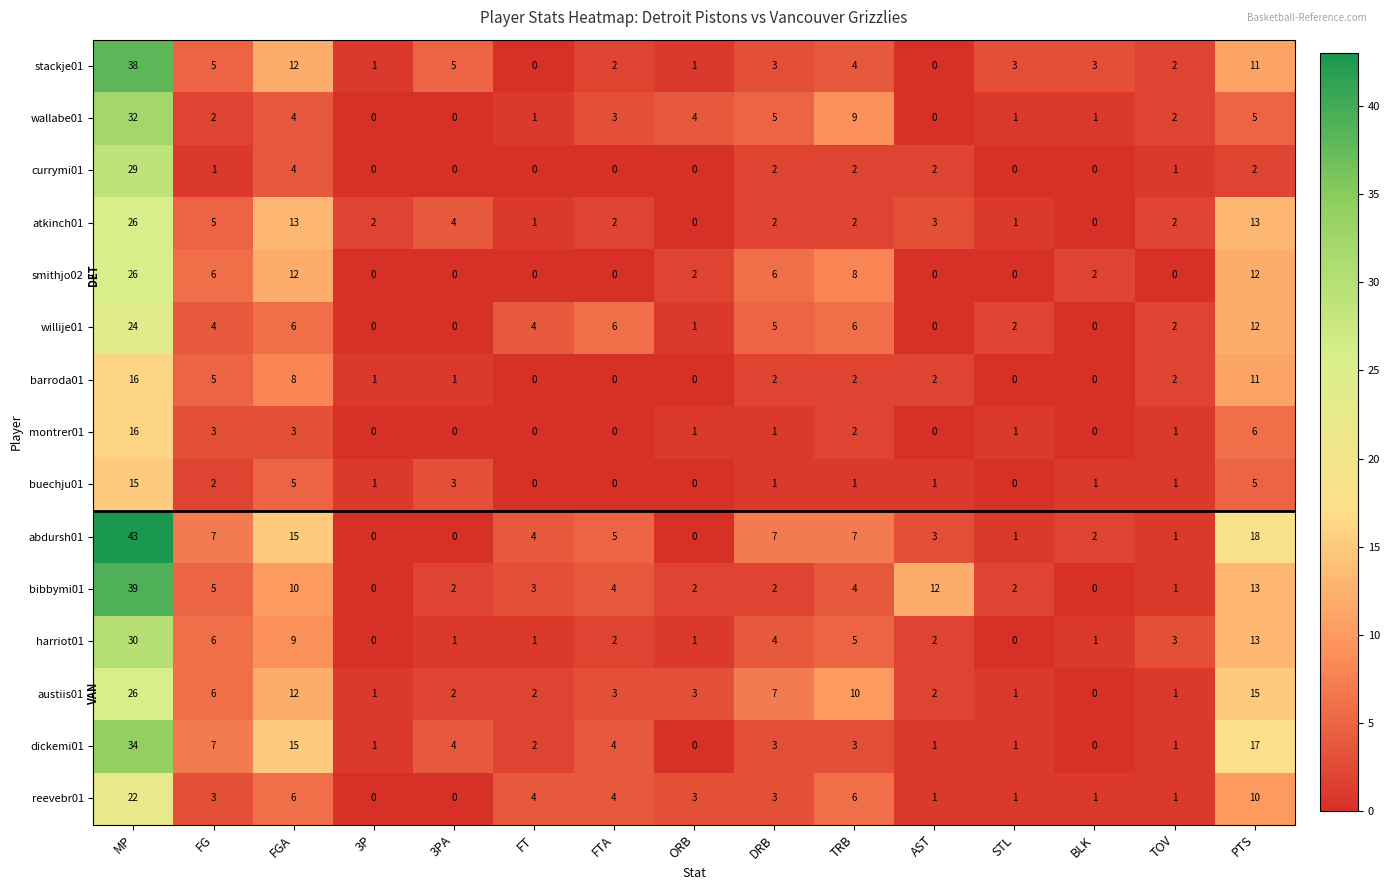

Which series changed the most between 3P and 3PA?

stackje01